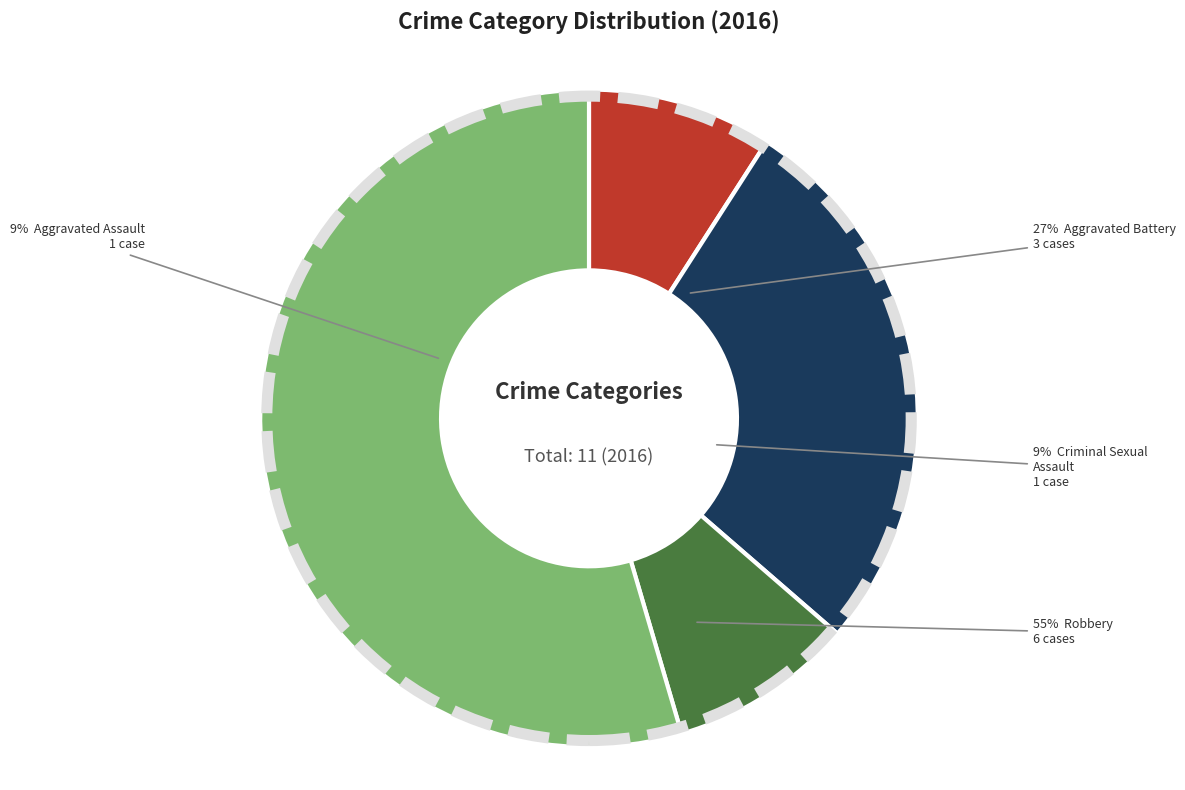

Does Robbery account for over 50% of the chart?

Yes